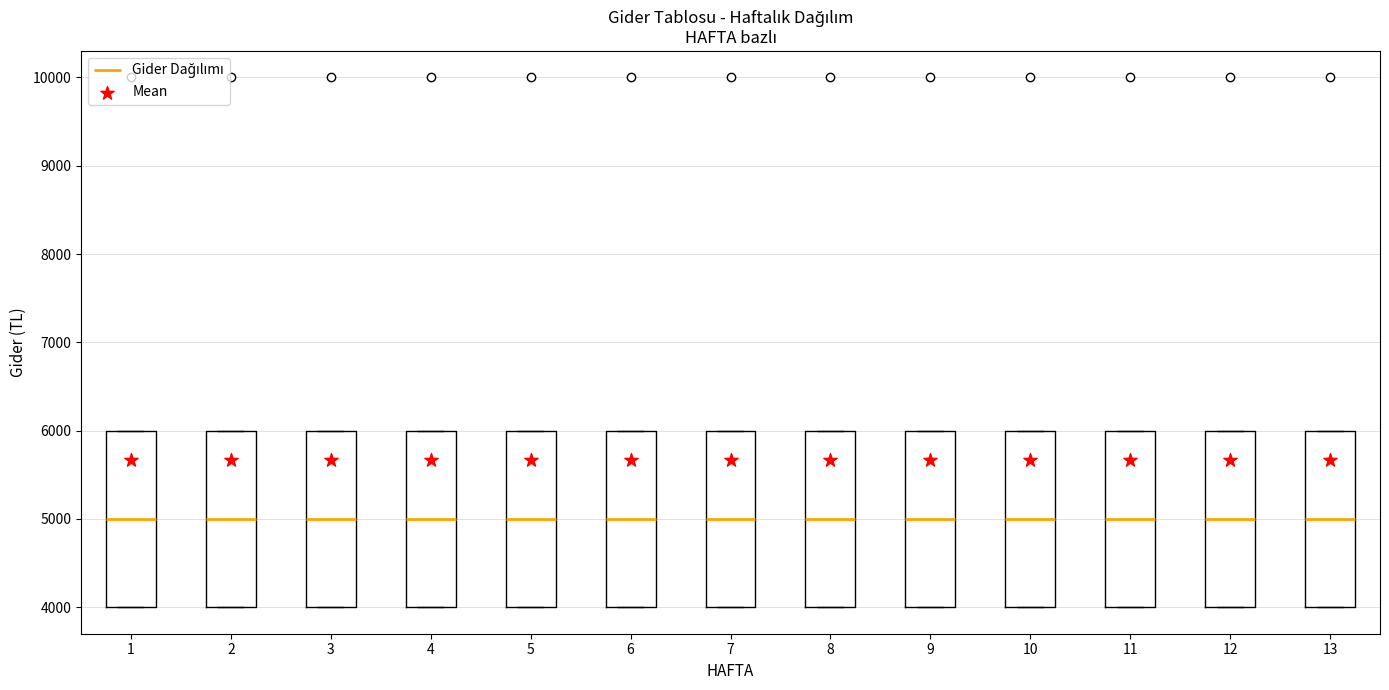

Where is the lower edge of the box at x = 9 on the y-axis? The values are not printed on the chart, so give them approximately, as read against the axis.

4000